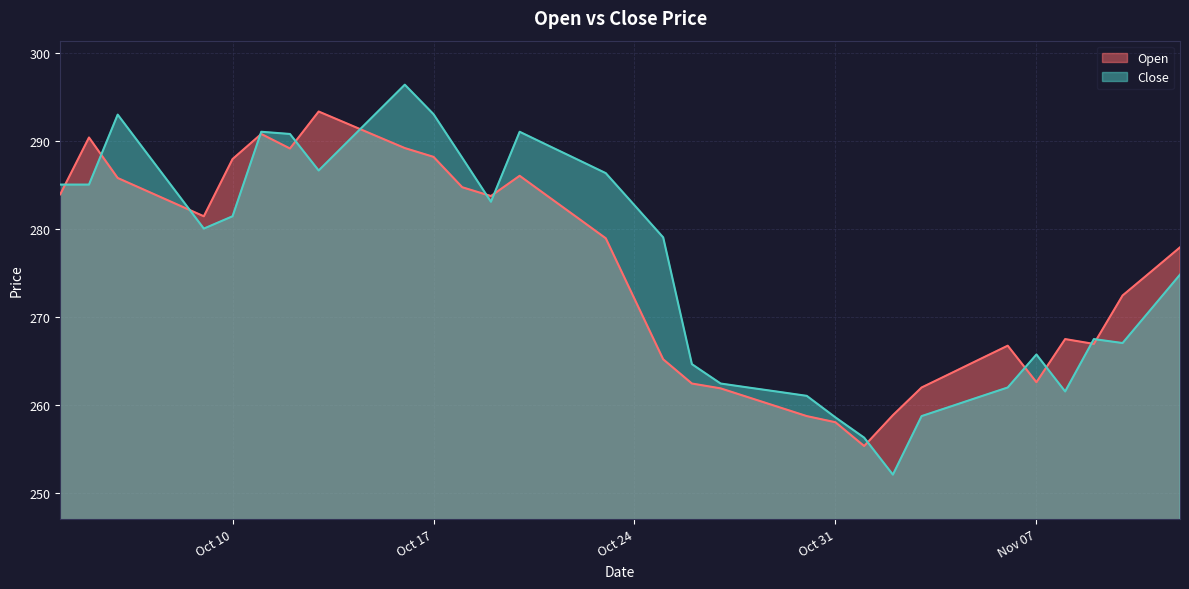

Where does the Open series first go above 278?

2023-10-04